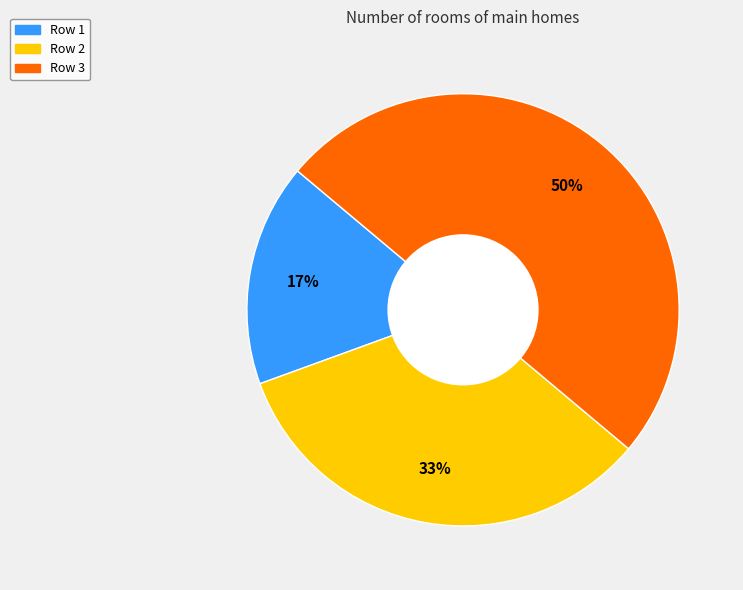

To the nearest percent, what is the difference between the largest and smallest slice percentages?

33%